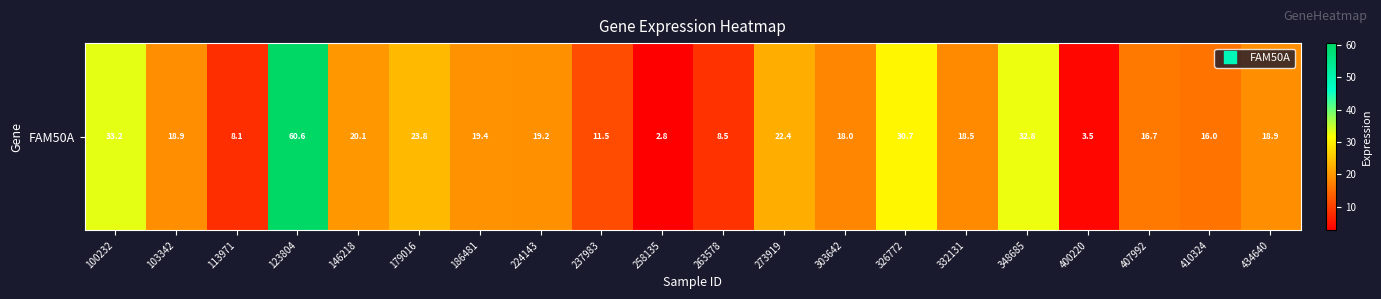

What value does the data have at 273919?

22.4